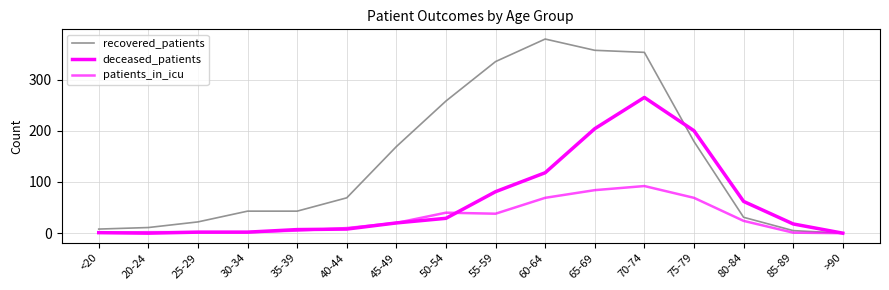

How many lines are shown in the chart?

3